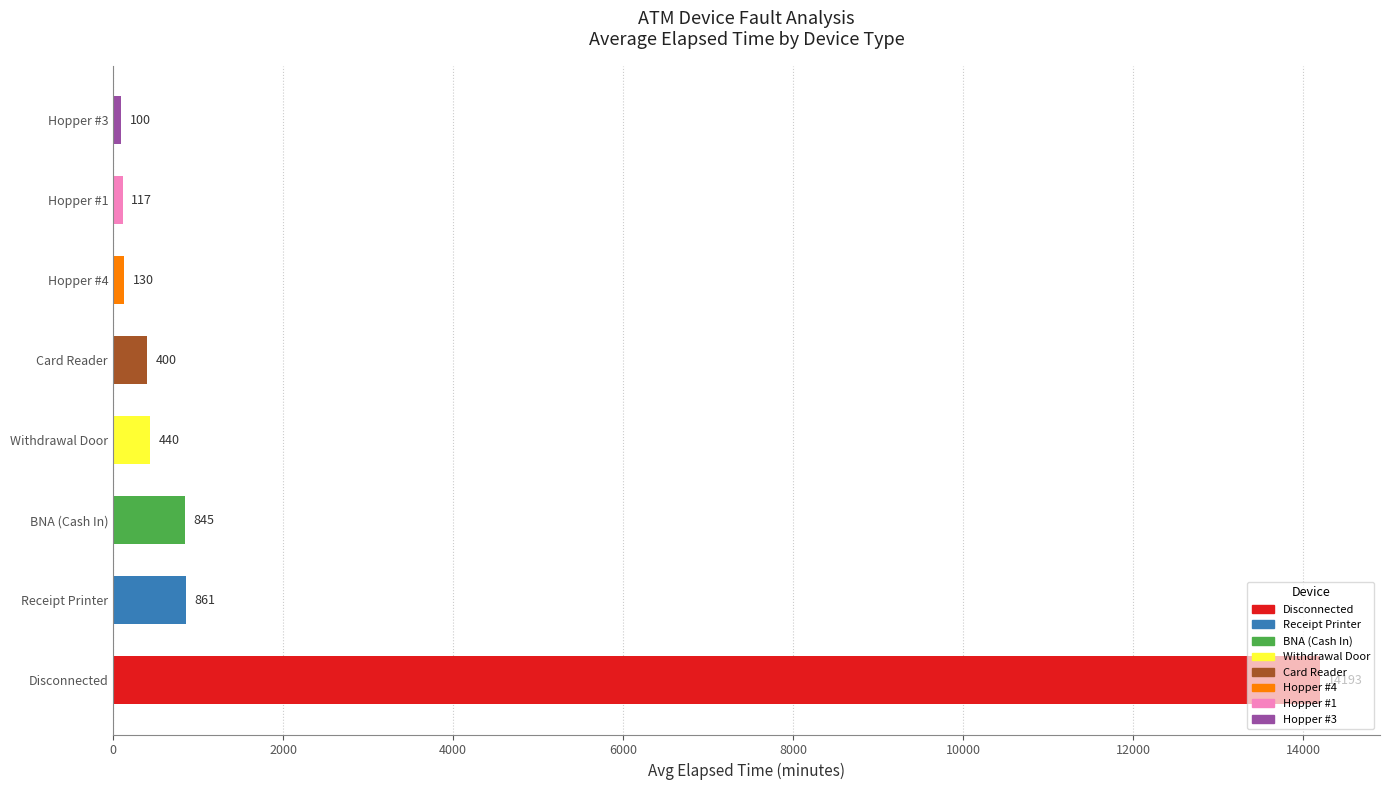

Read the value at Hopper #4.

130.5